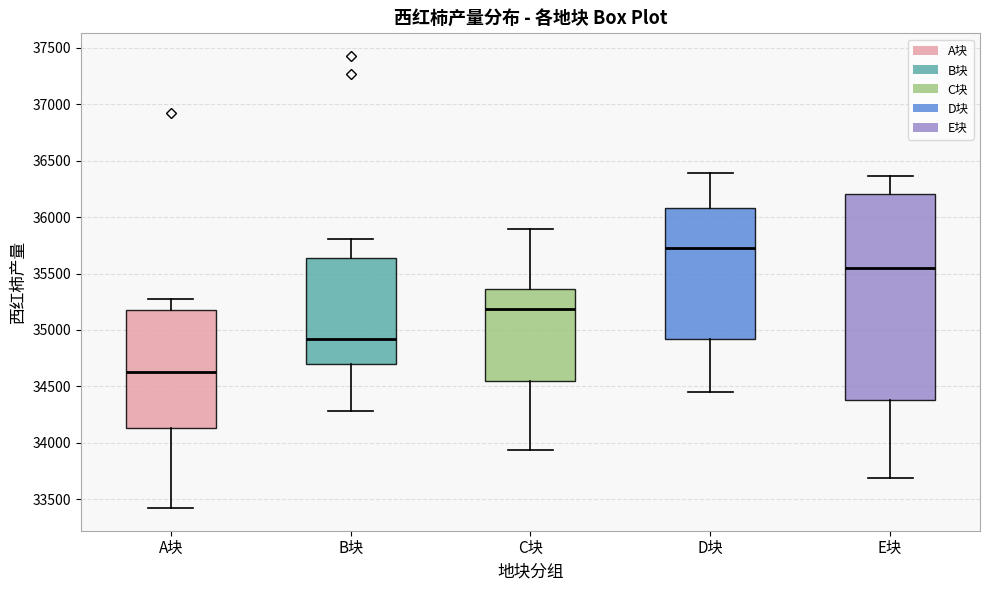

Comparing the boxes themselves (not the whiskers), which one is the tallest?

E块